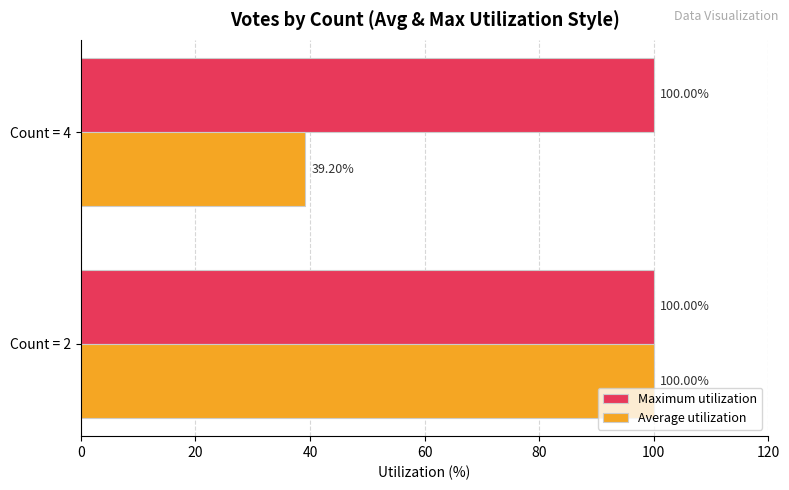

What is the difference between the Average utilization values at Count = 4 and Count = 2?

60.8